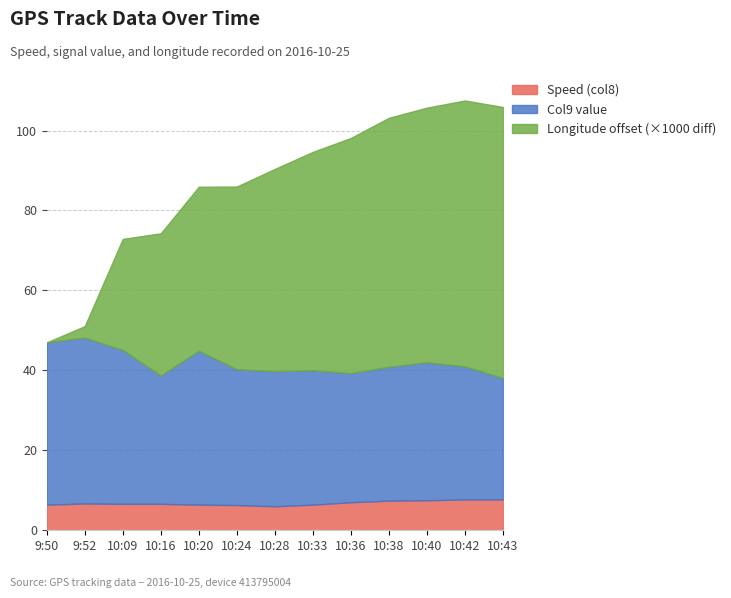

True or false: Speed (col8) has a value of 6.3 at 10:24.

True